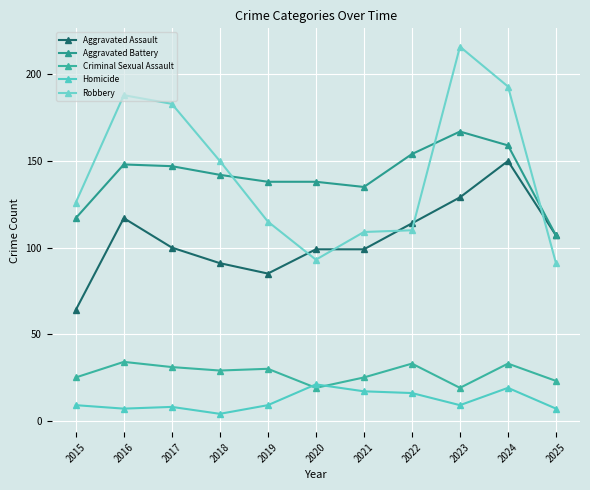

True or false: Aggravated Assault and Homicide cross at least once.

False